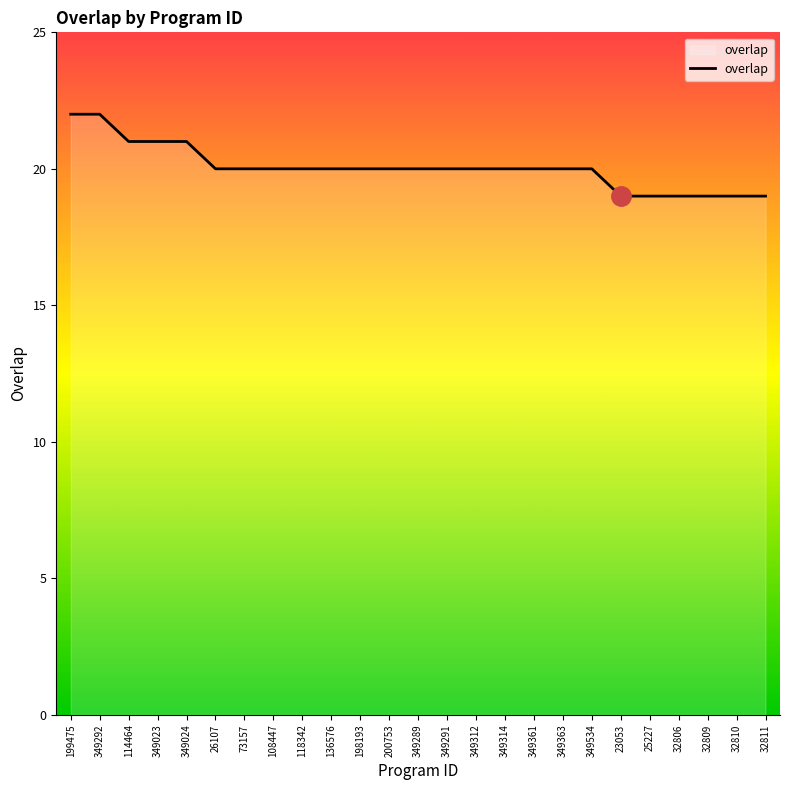

Is it true that the value at 199475 is 22?

True